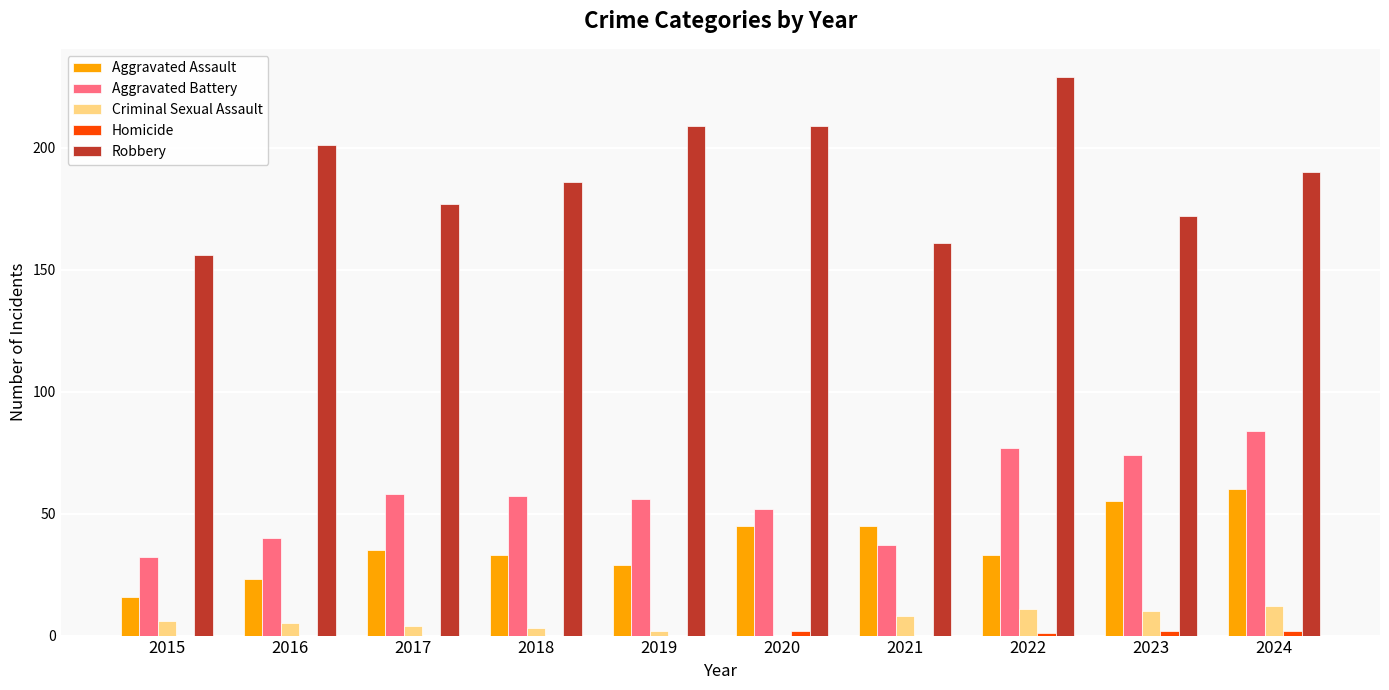

True or false: Aggravated Assault has a value of 15 at 2020.

False